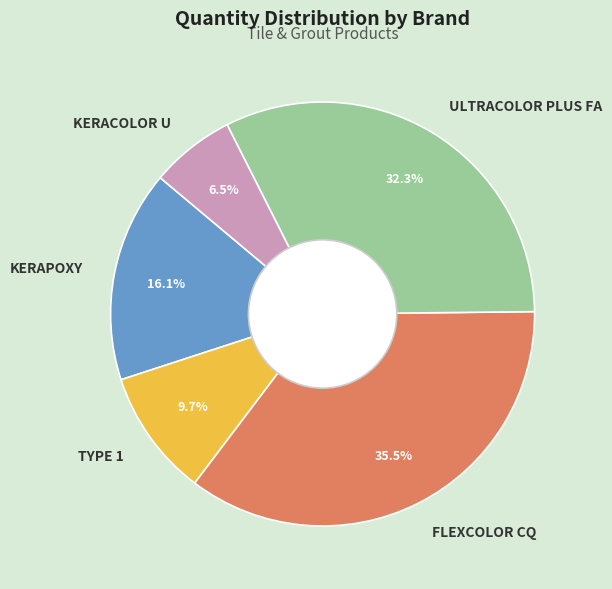

Between KERACOLOR U and ULTRACOLOR PLUS FA, which is larger?

ULTRACOLOR PLUS FA